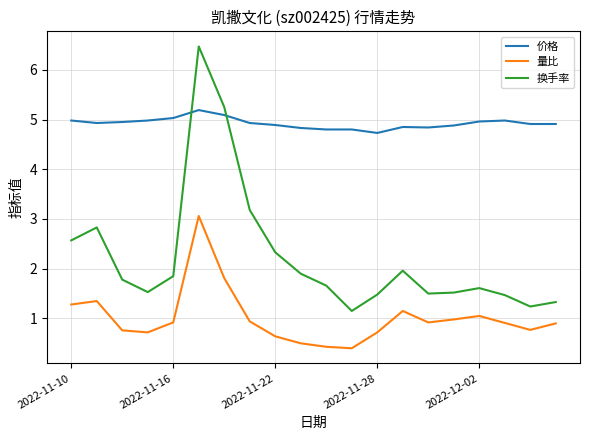

True or false: 价格 and 量比 cross at least once.

False